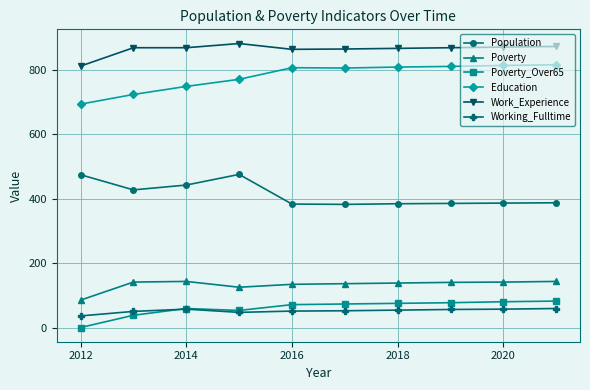

True or false: Education and Work_Experience intersect in this chart.

False